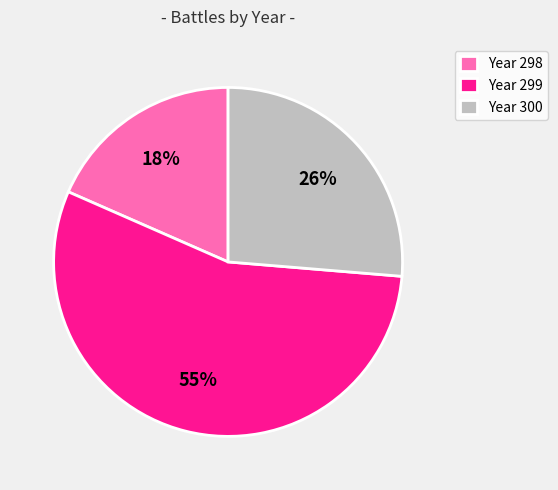

Which slice represents more than half of the pie?

Year 299